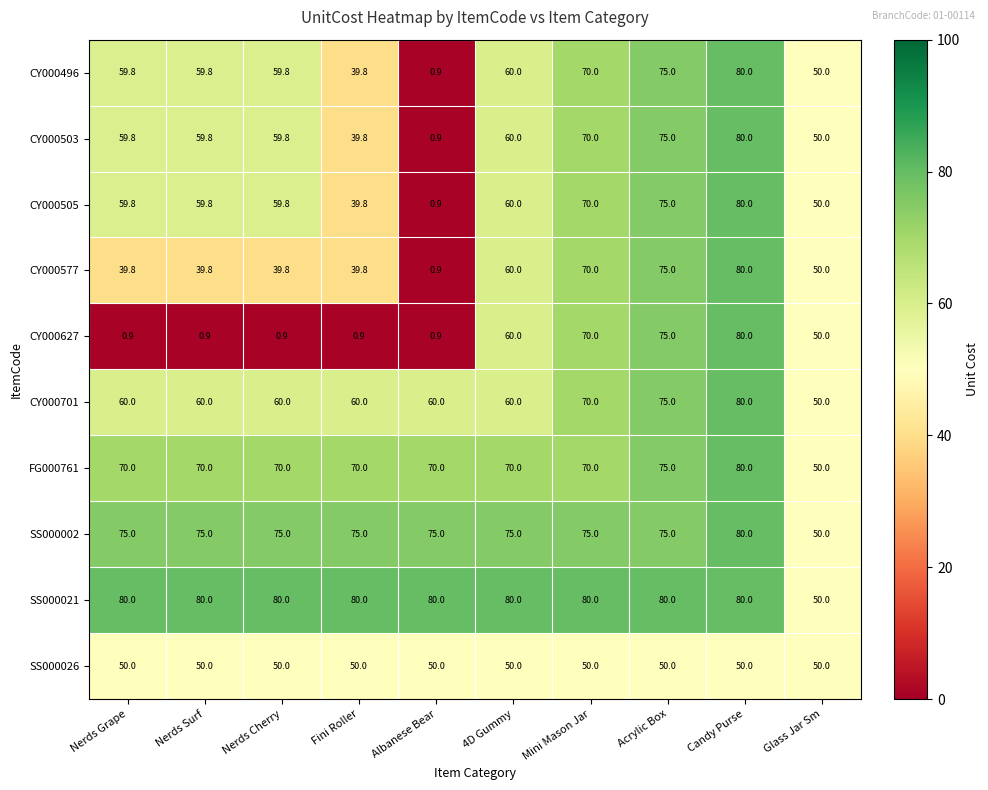

At which category is the sum across all series the highest?

Candy Purse